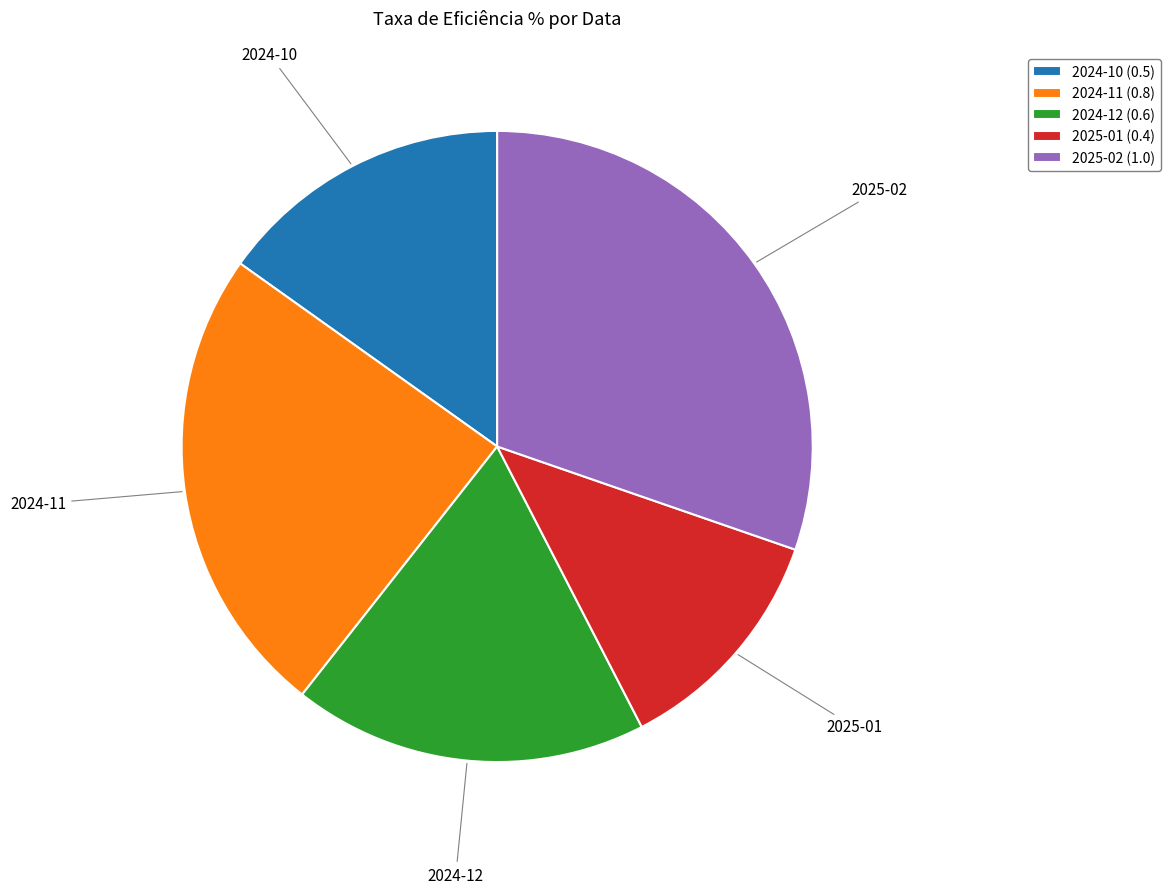

How many slices are in this pie chart?

5